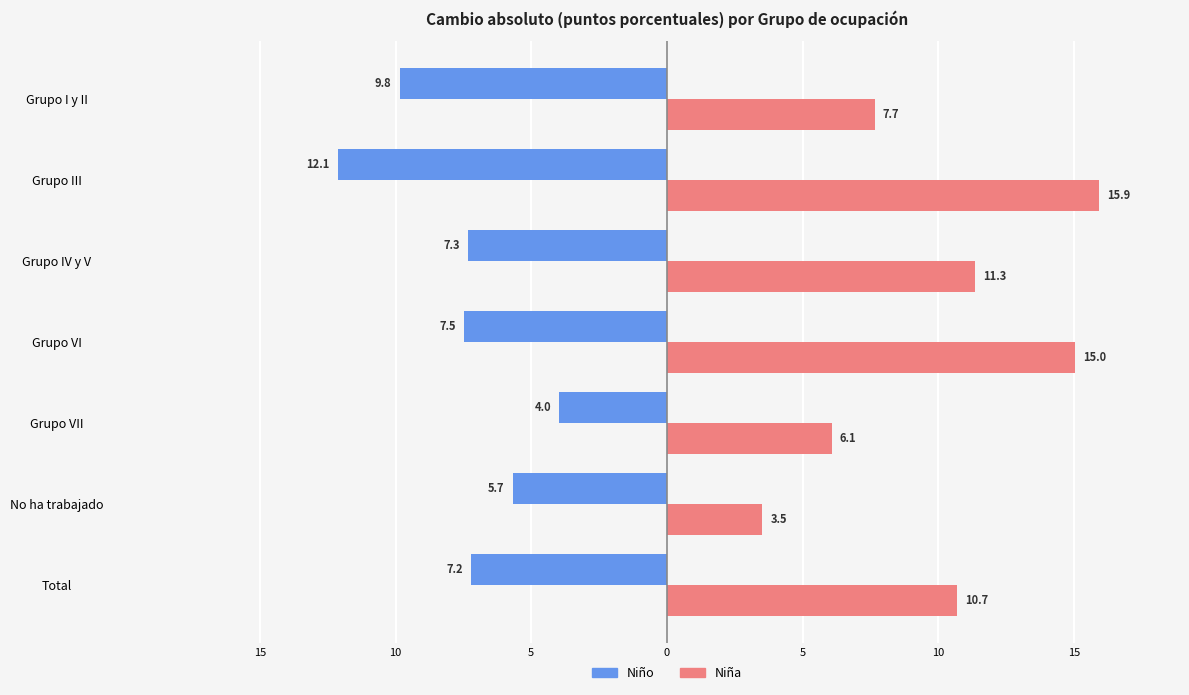

What are all the series names shown in the legend?

Niño, Niña